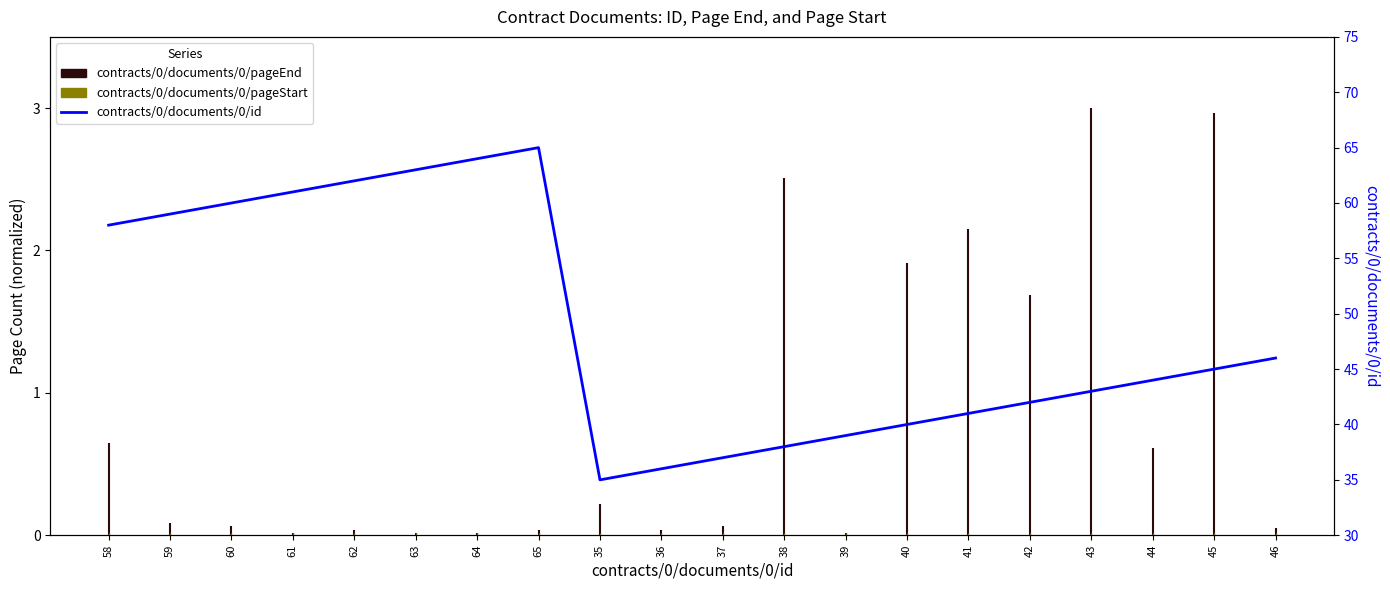

The value at 36 is 36. True or false?

True